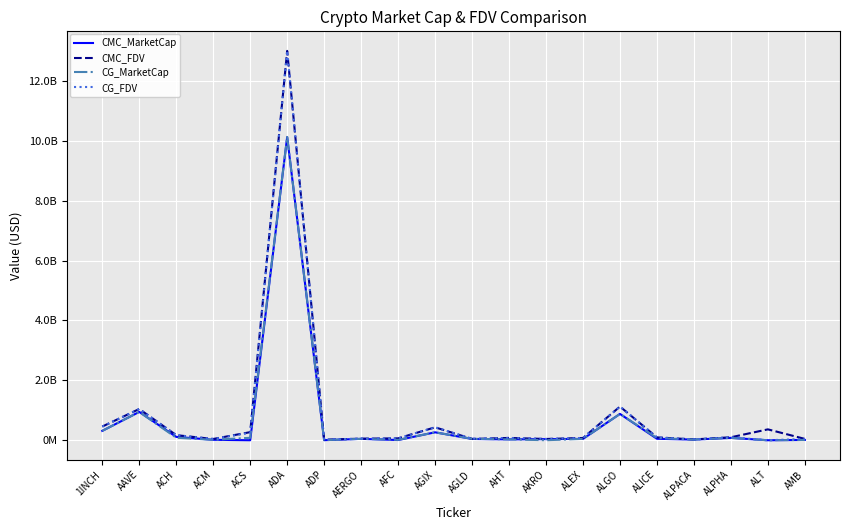

What is the label of the 1st point from the left?

1INCH